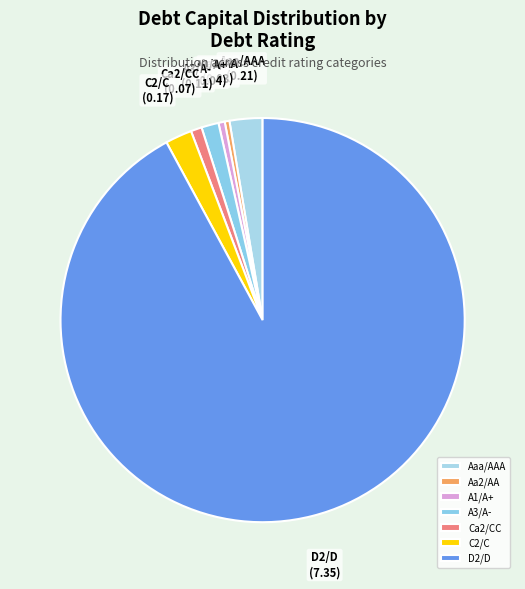

Does Ca2/CC represent more than half of the total?

No